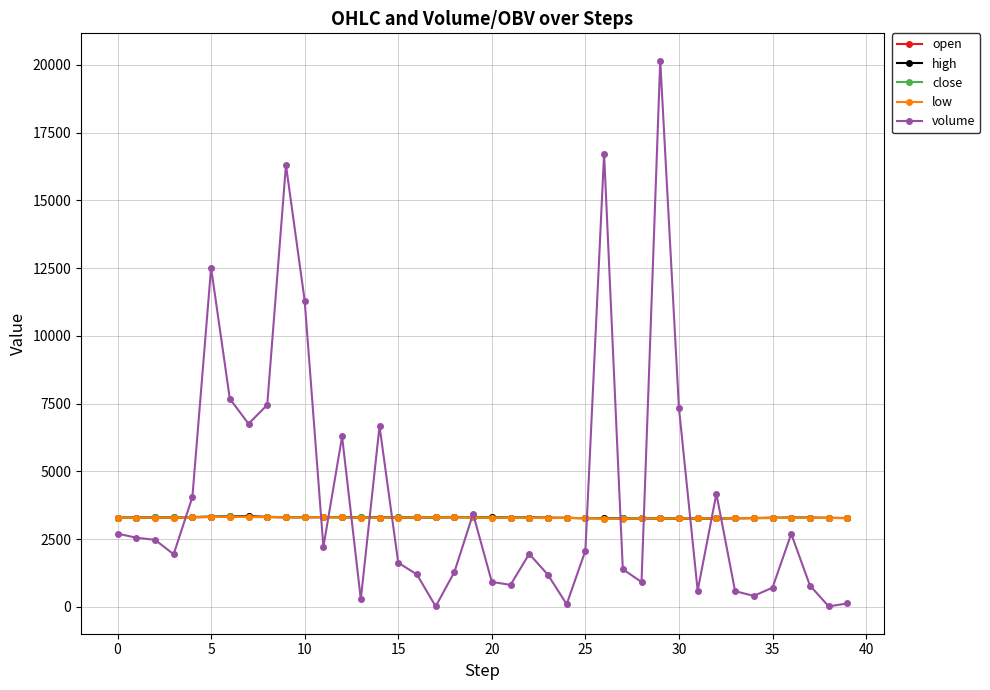

What is the lowest value of the high series?

3264.0